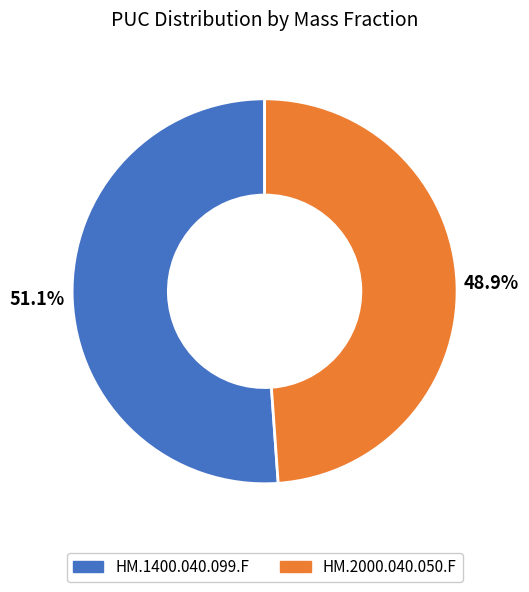

To the nearest percent, what percentage of the pie is HM.1400.040.099.F?

51%